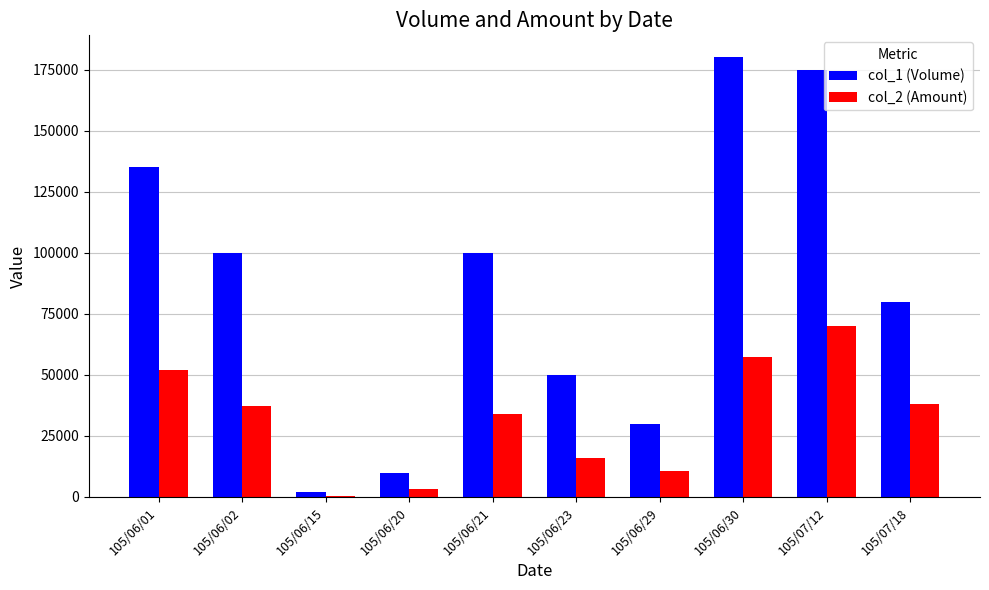

Which series changed the most between 105/06/15 and 105/06/30?

col_1 (Volume)